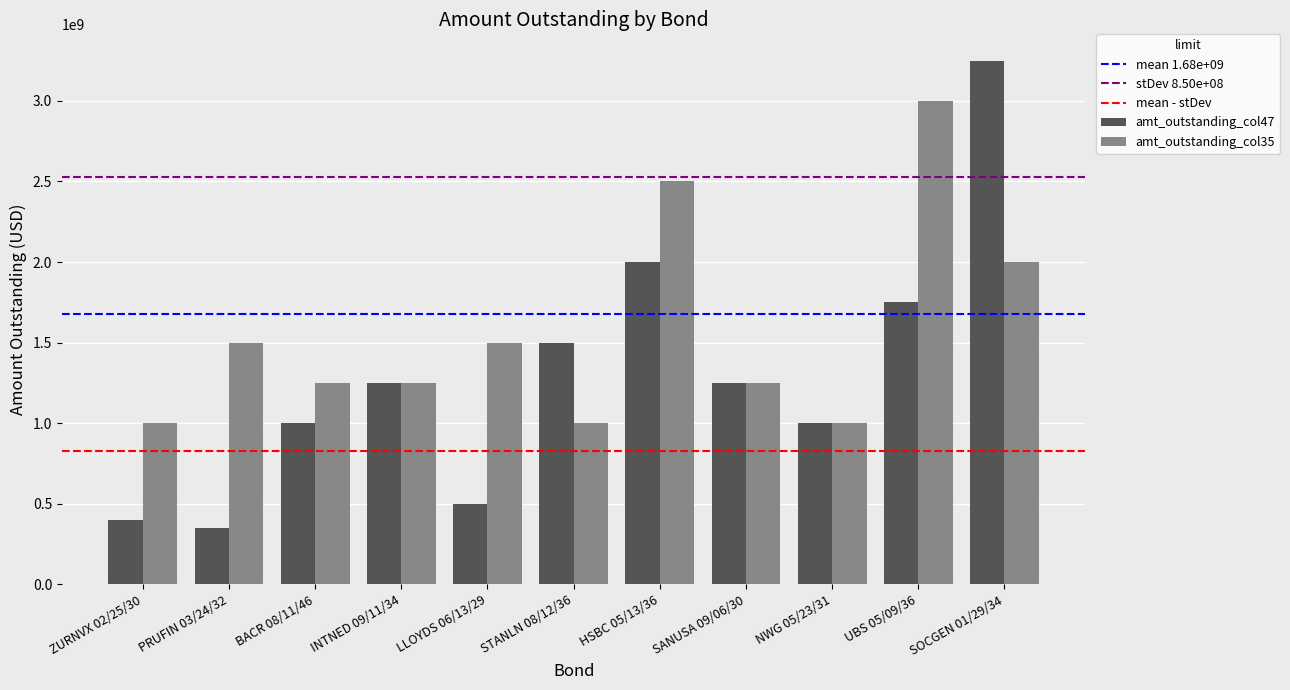

What is the approximate value of amt_outstanding_col47 at ZURNVX 02/25/30, to the nearest 100?

400000000